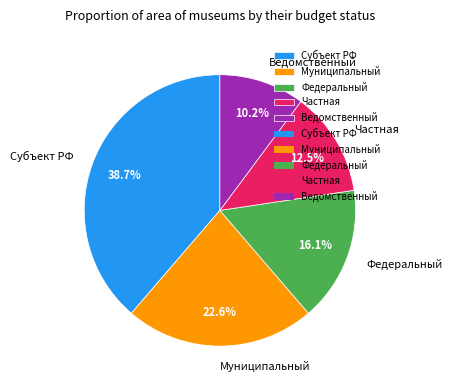

How many slices are in this pie chart?

5